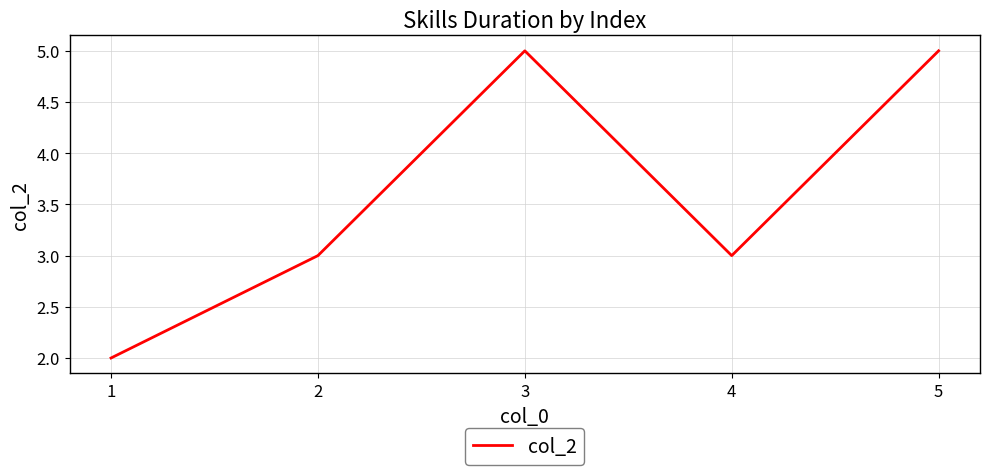

True or false: there are more than 0 points higher than both neighbors.

True